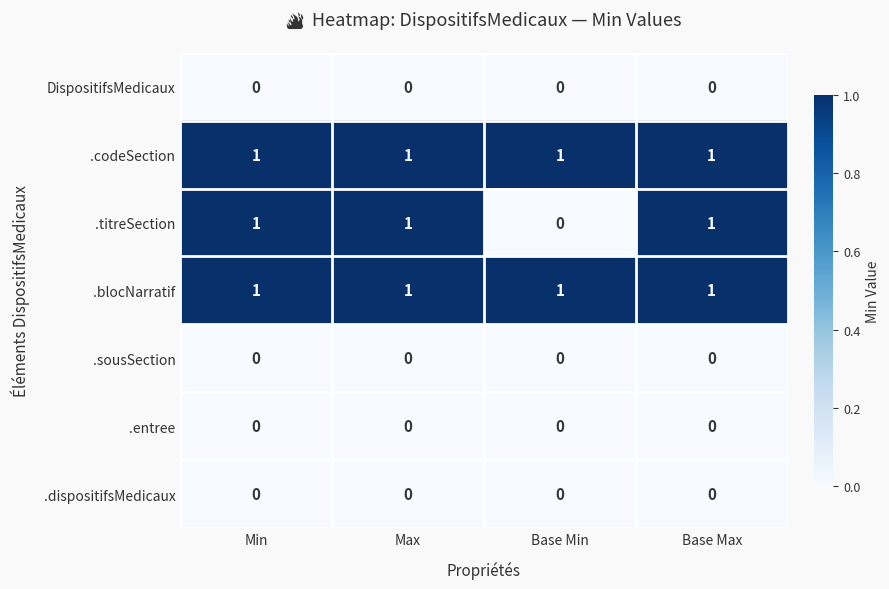

At which label is .titreSection closest to 0?

Base Min